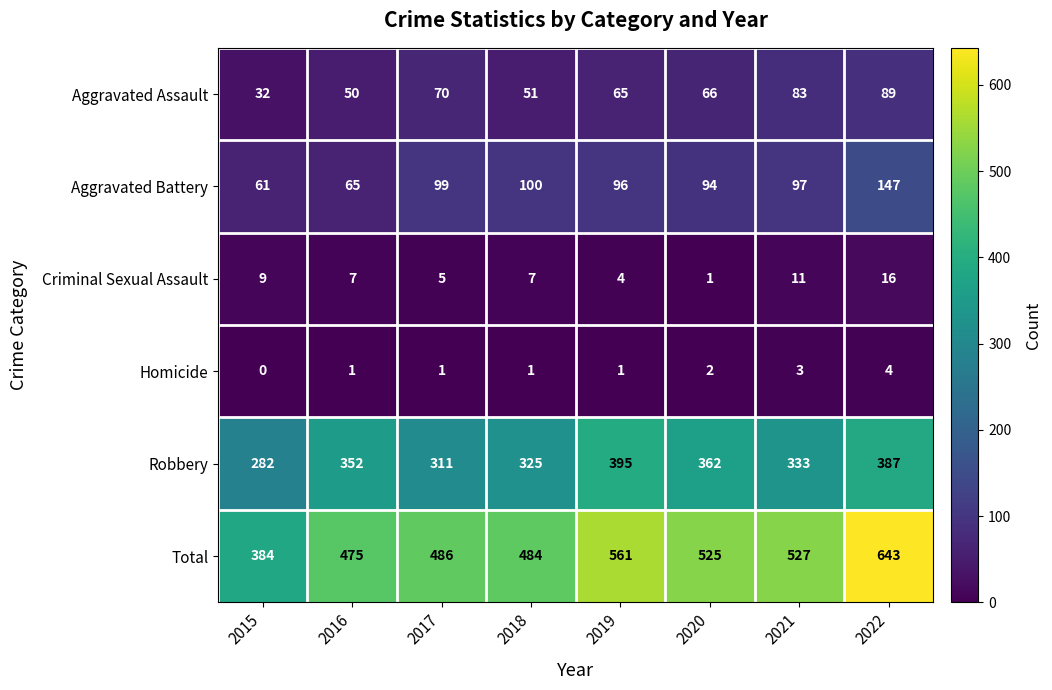

Where is Aggravated Assault nearest to the value 60?

2019